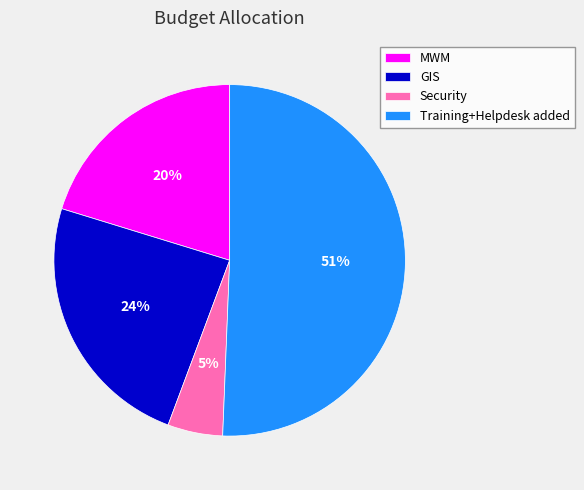

Do Training+Helpdesk added and MWM together represent more than half of the pie?

Yes